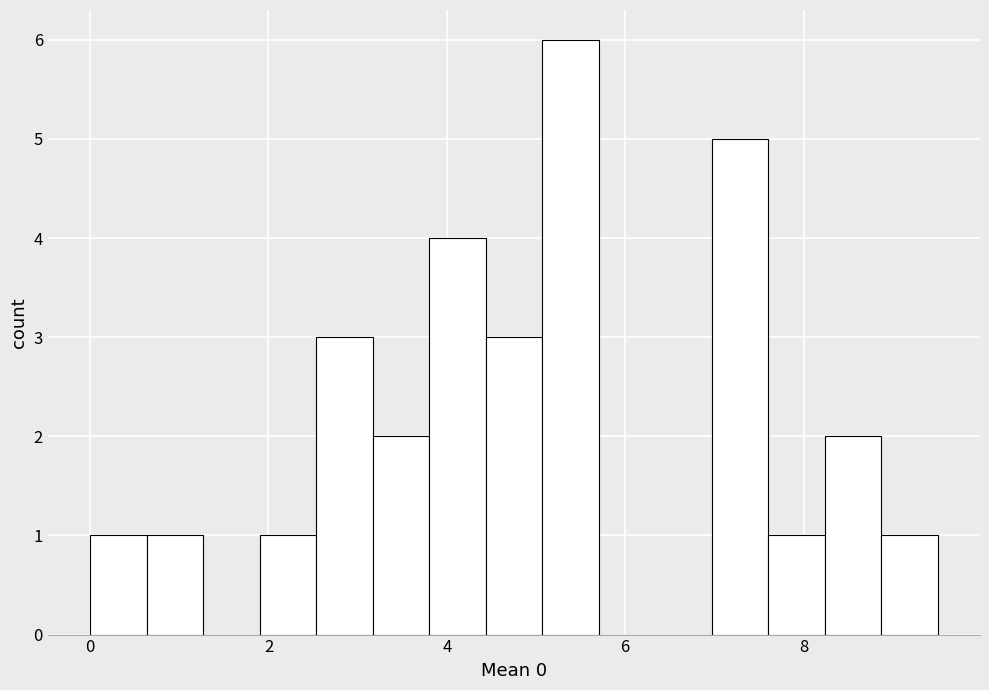

Read against the x-axis, roughly where is the centre of the tallest bar?

5.4